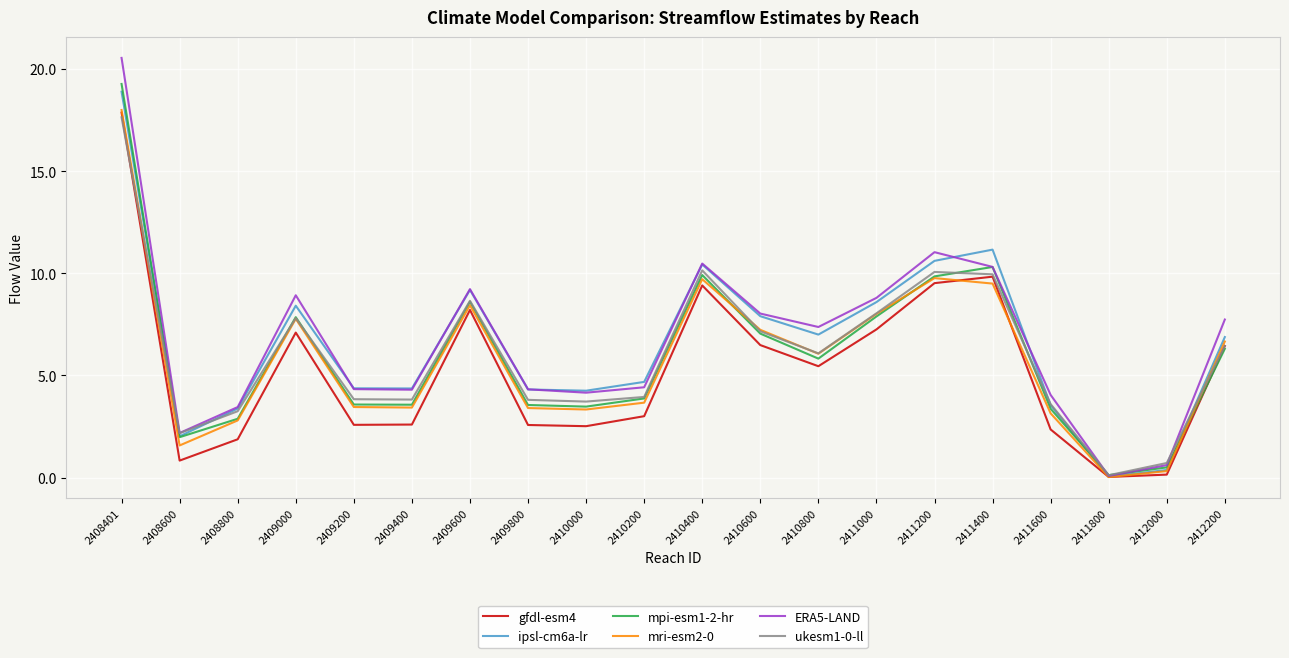

At which category is the sum across all series the highest?

2408401